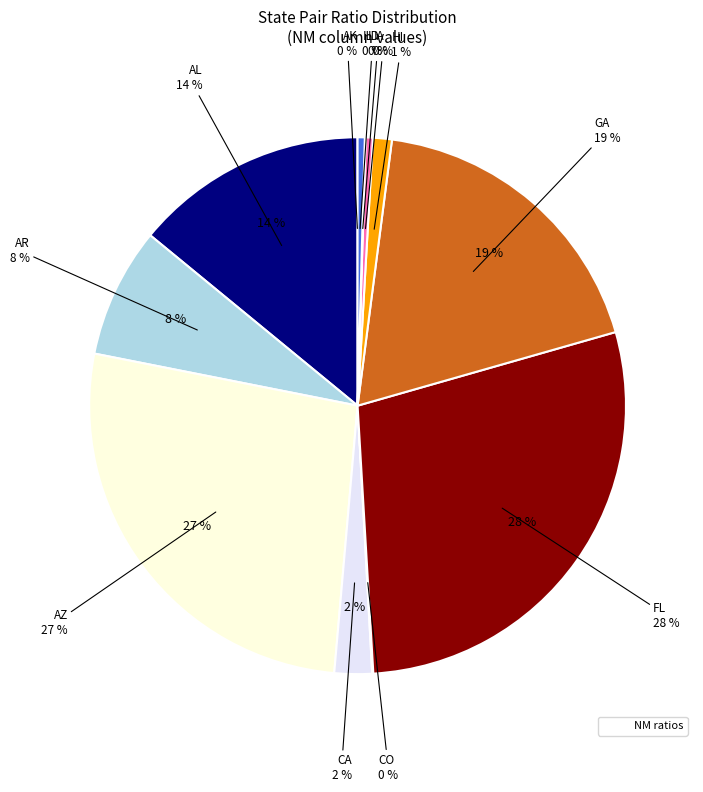

Does AL account for over 50% of the chart?

No